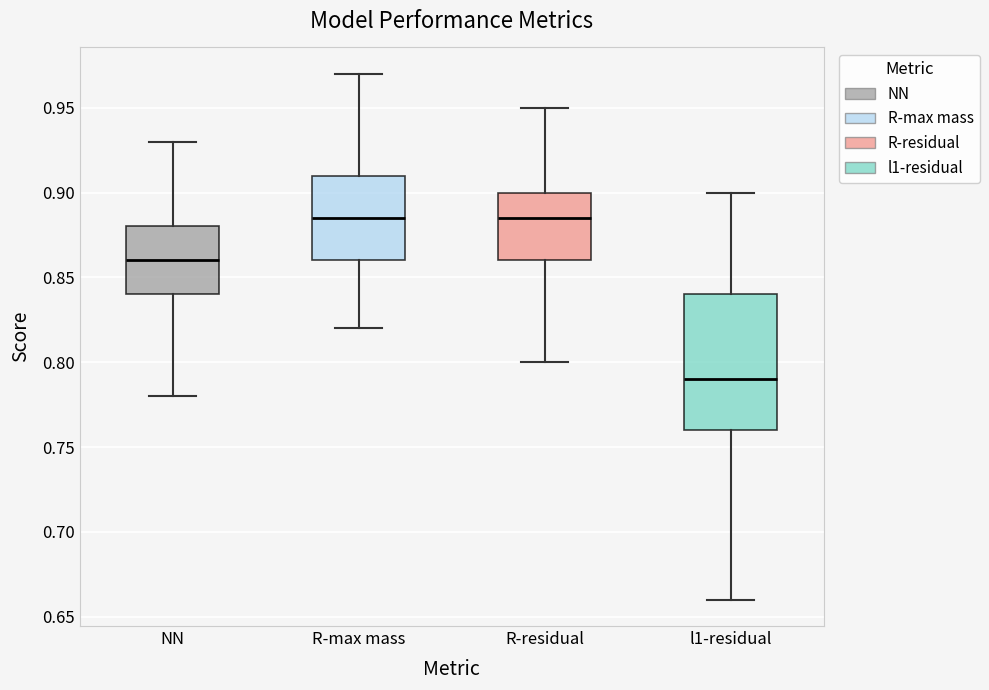

Where does the upper whisker of the box for R-residual end on the y-axis? The values are not printed on the chart, so give them approximately, as read against the axis.

0.950